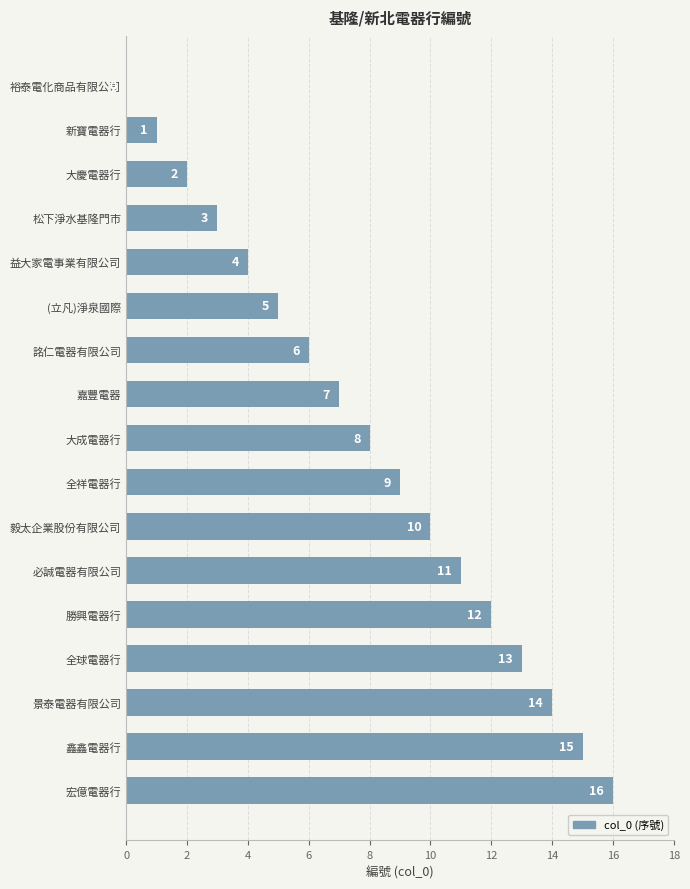

Count the number of data series in this chart.

1